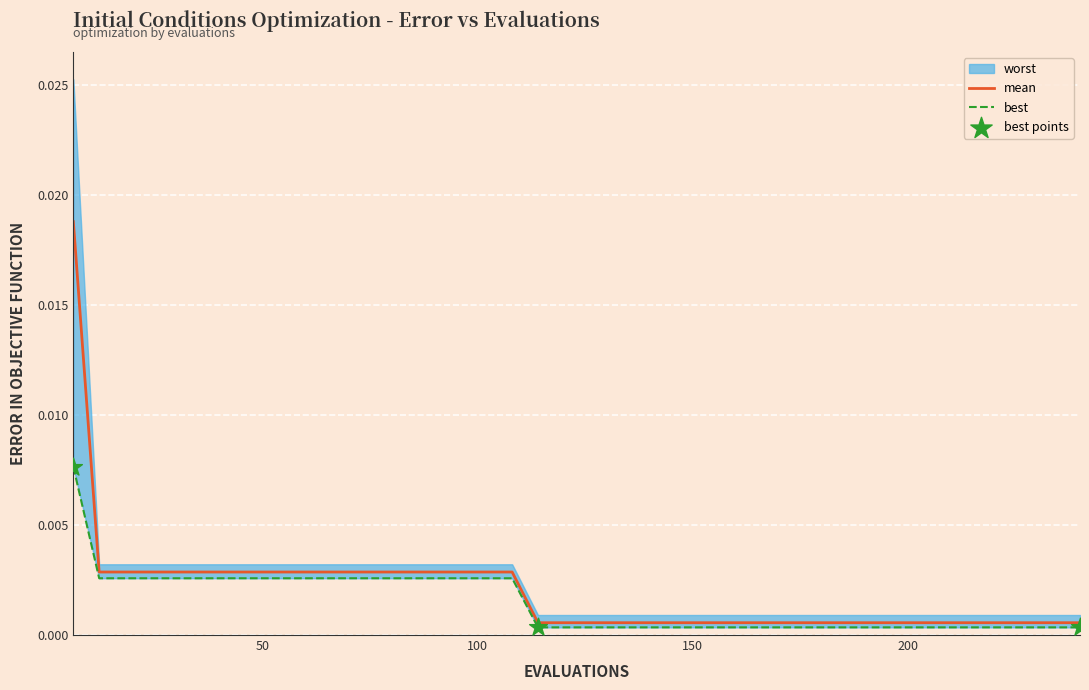

At how many categories does at least one series exceed 0?

40